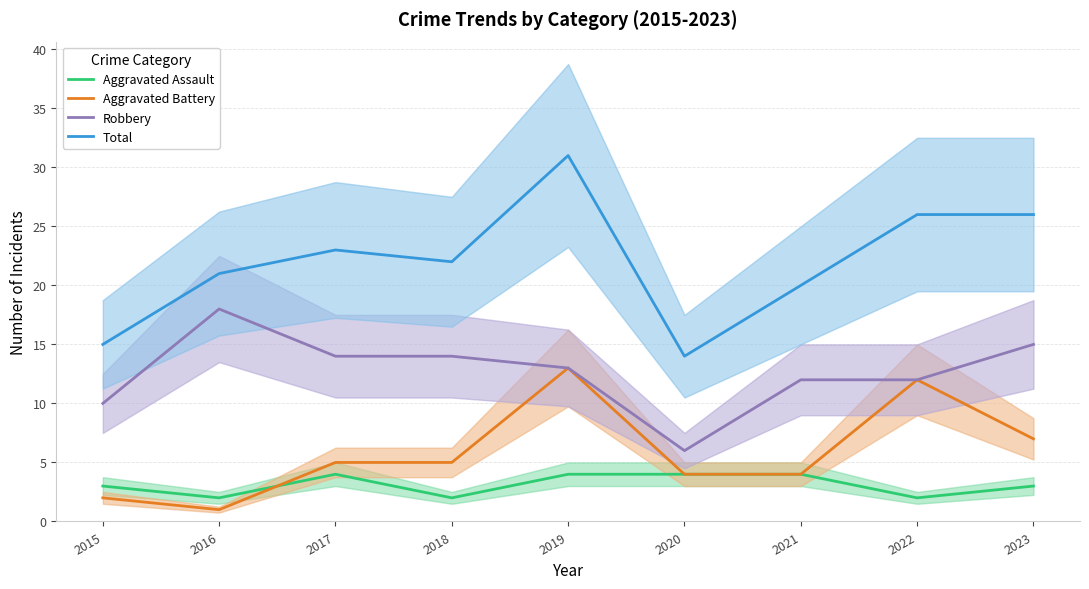

What is the average value of the Aggravated Battery series?

6